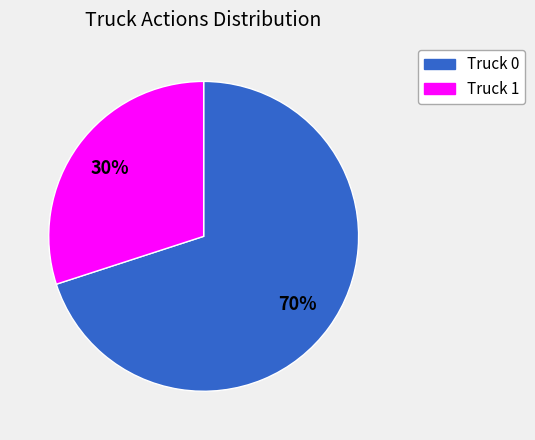

True or false: Truck 0 accounts for 80% of the total.

False